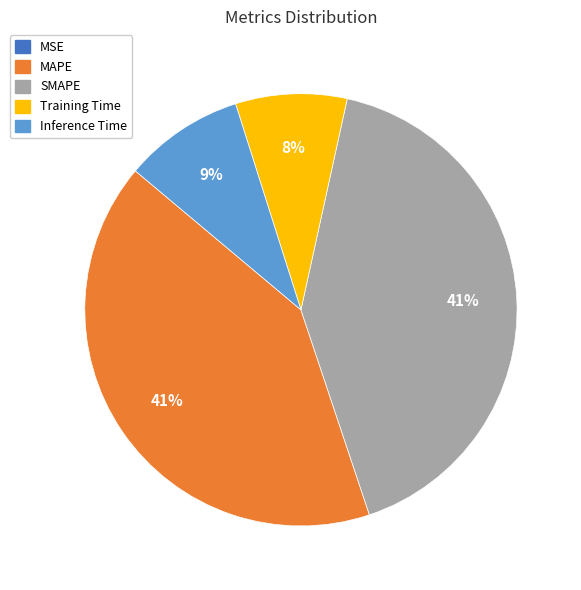

Combined, do SMAPE and MAPE account for over 50%?

Yes